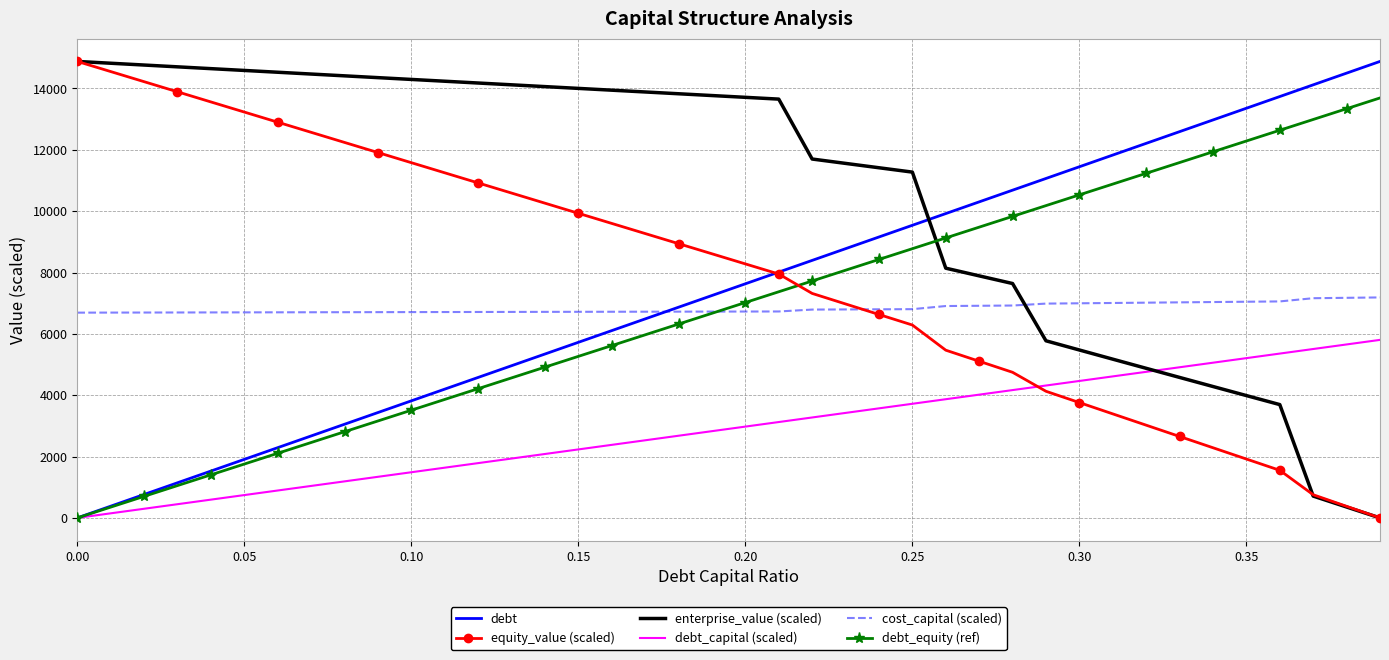

Which series has the largest total across all categories?

enterprise_value (scaled)